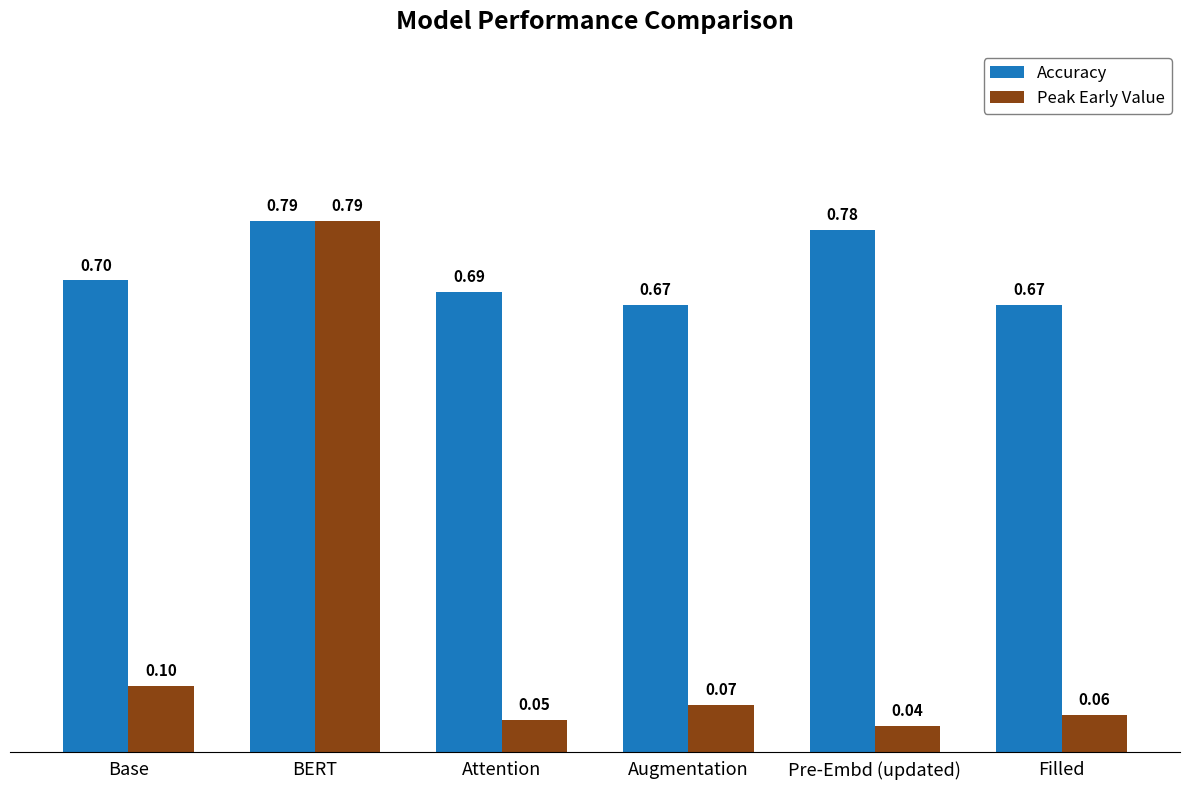

Which series changed the most between BERT and Filled?

Peak Early Value